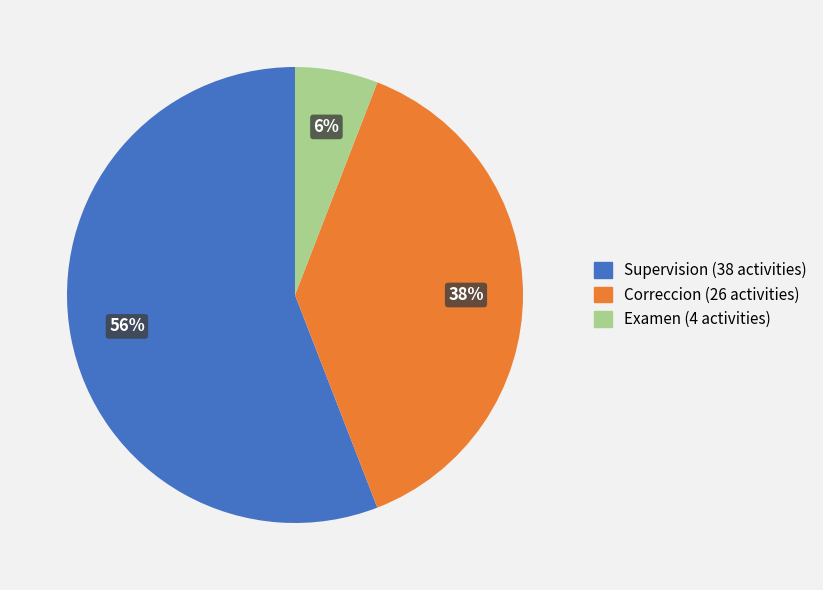

Count the number of slices in the pie.

3